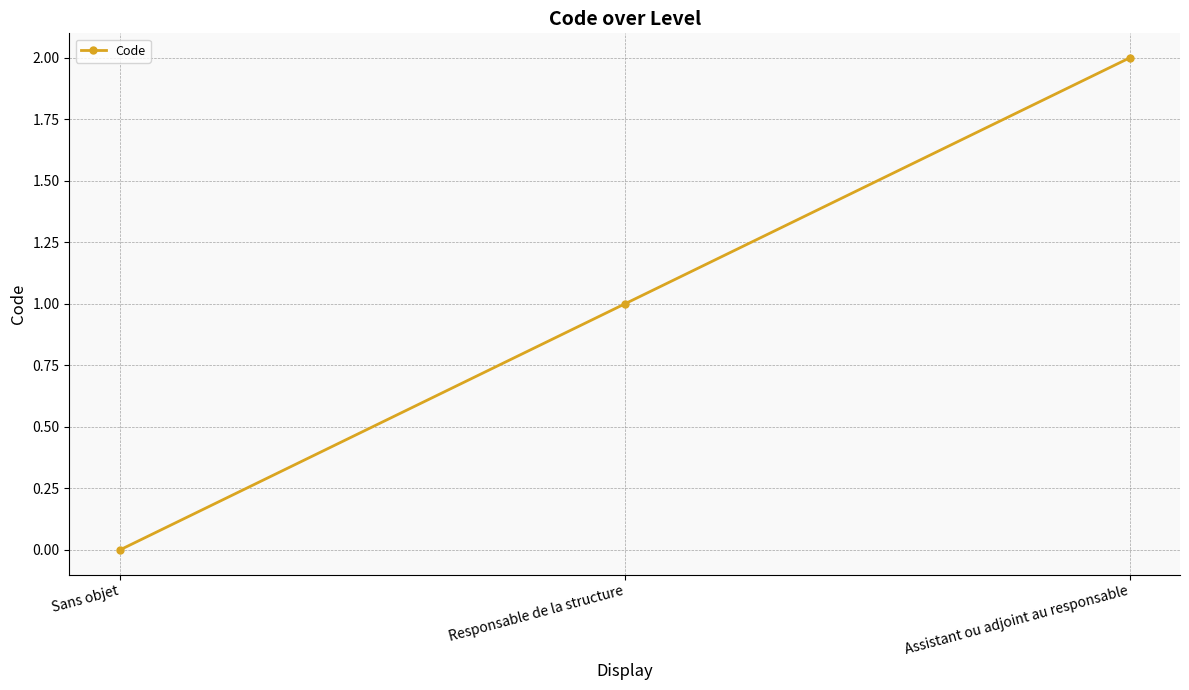

What is the label of the 2nd point from the left?

Responsable de la structure